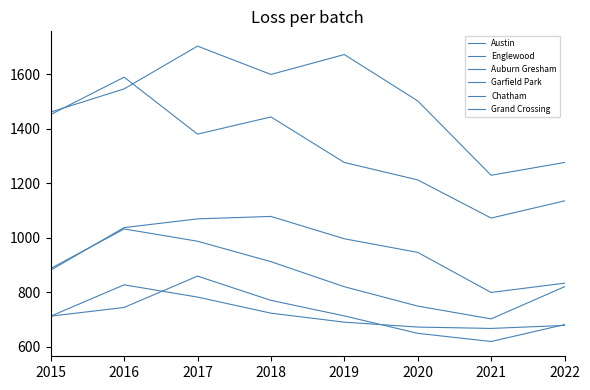

Is this an area chart (filled region under the line)?

No